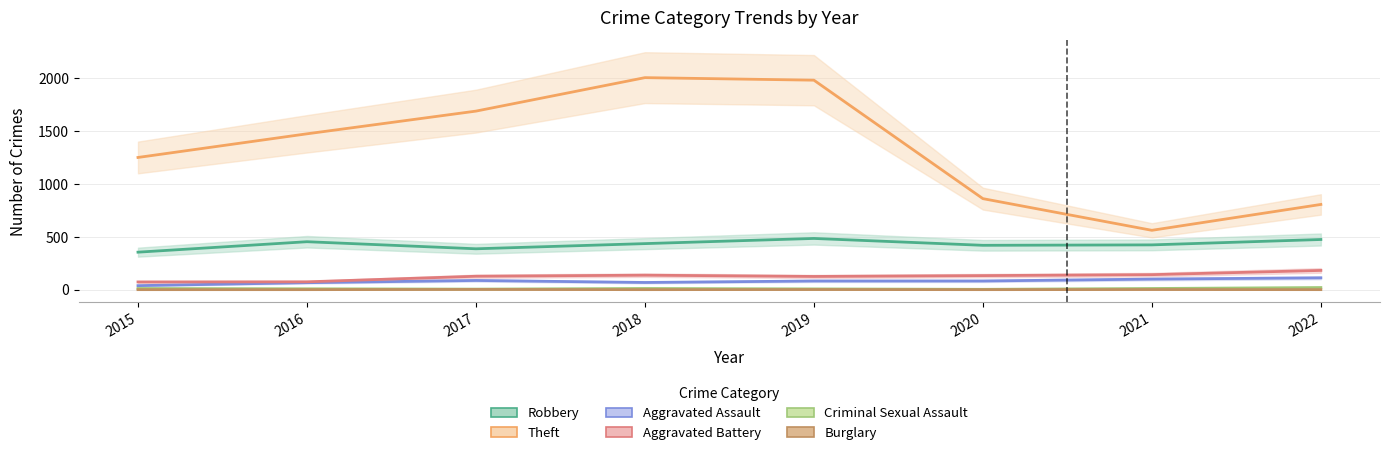

What is the difference between the maximum and second lowest values in the Robbery series?

98